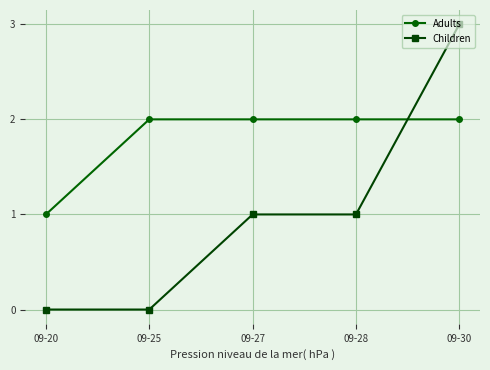

Which series ends up on top after the final intersection of Adults and Children?

Children